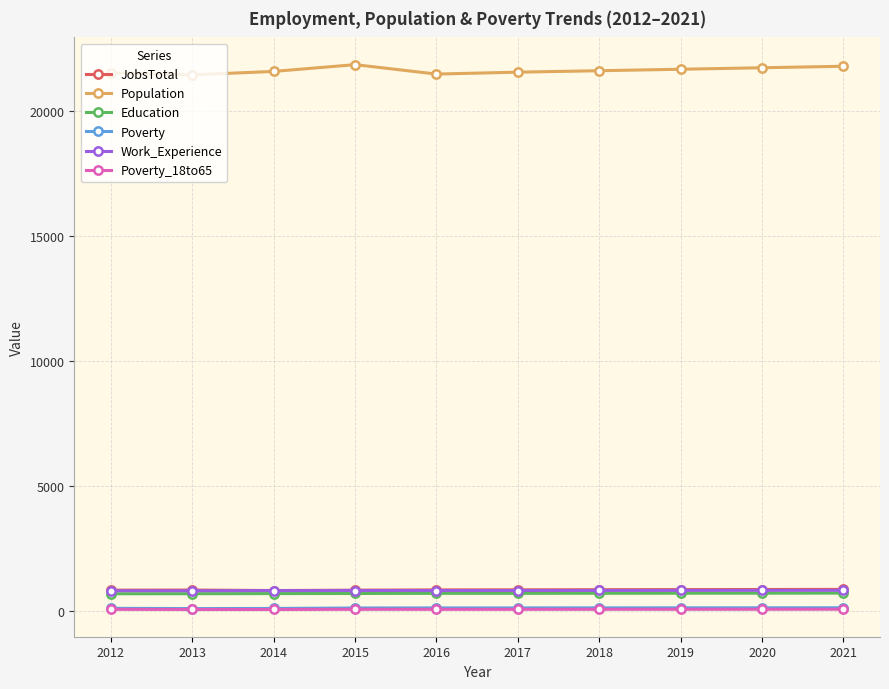

What is the greatest value displayed?

21840